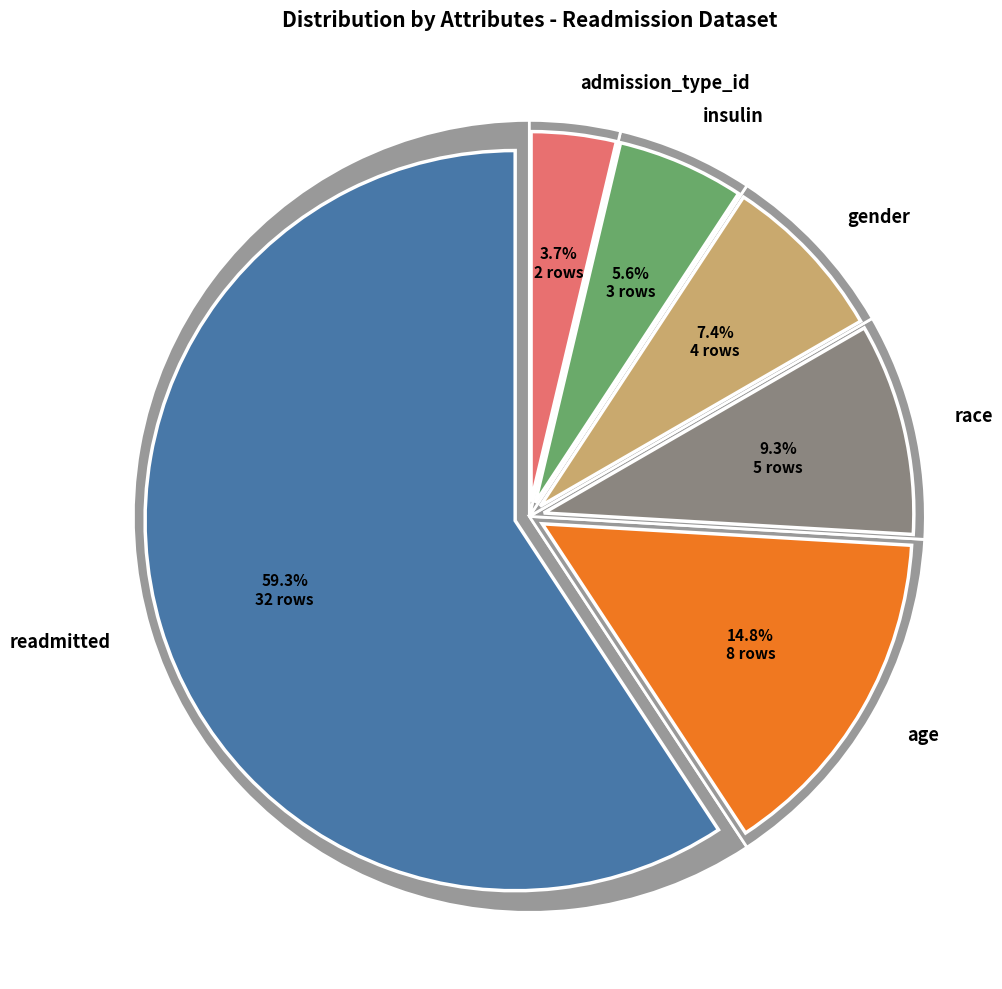

To the nearest percent, what portion does gender represent?

7%